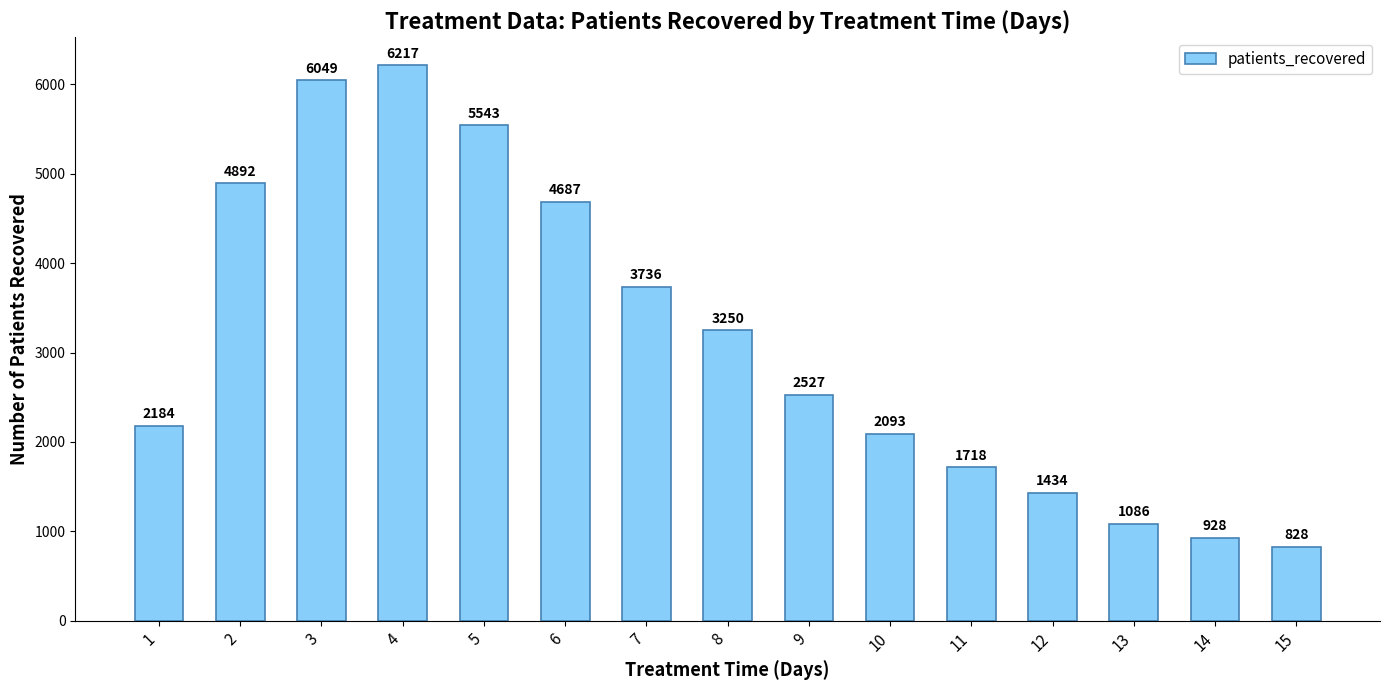

Reading left to right, what are all the values shown in this chart?

2184	4892	6049	6217	5543	4687	3736	3250	2527	2093	1718	1434	1086	928	828